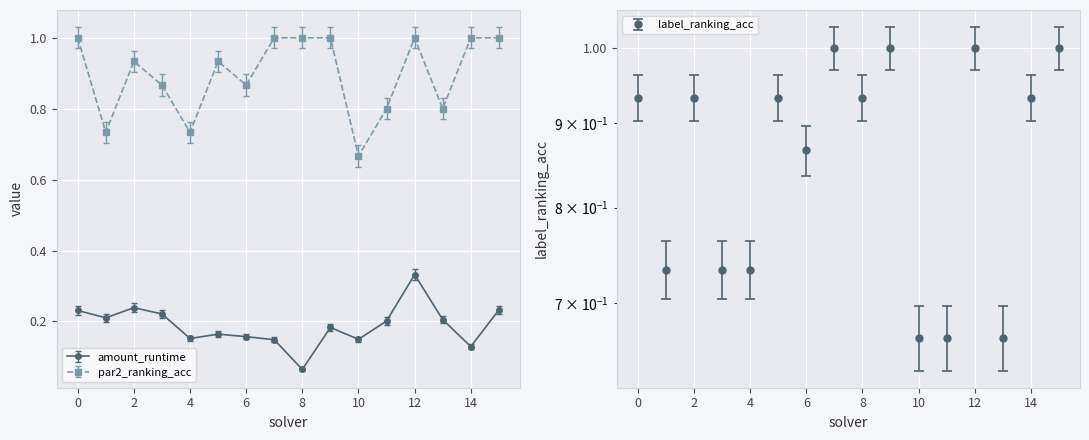

How many distinct data groups are displayed?

3